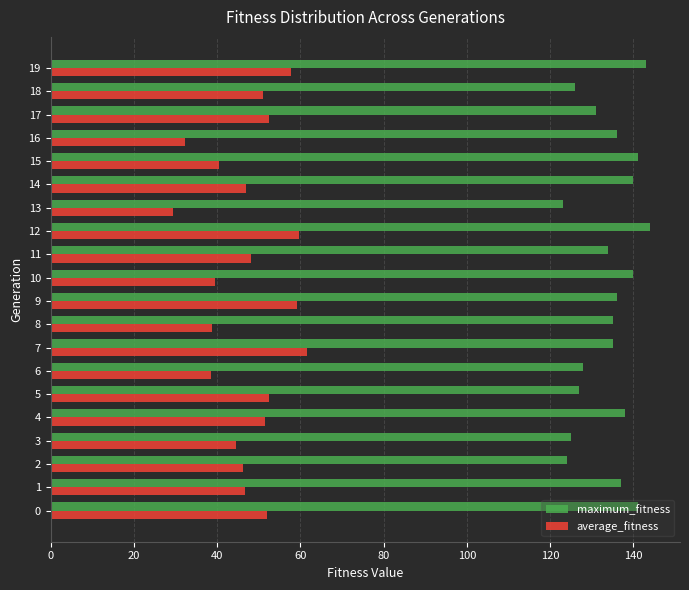

Which series has the largest total across all categories?

maximum_fitness